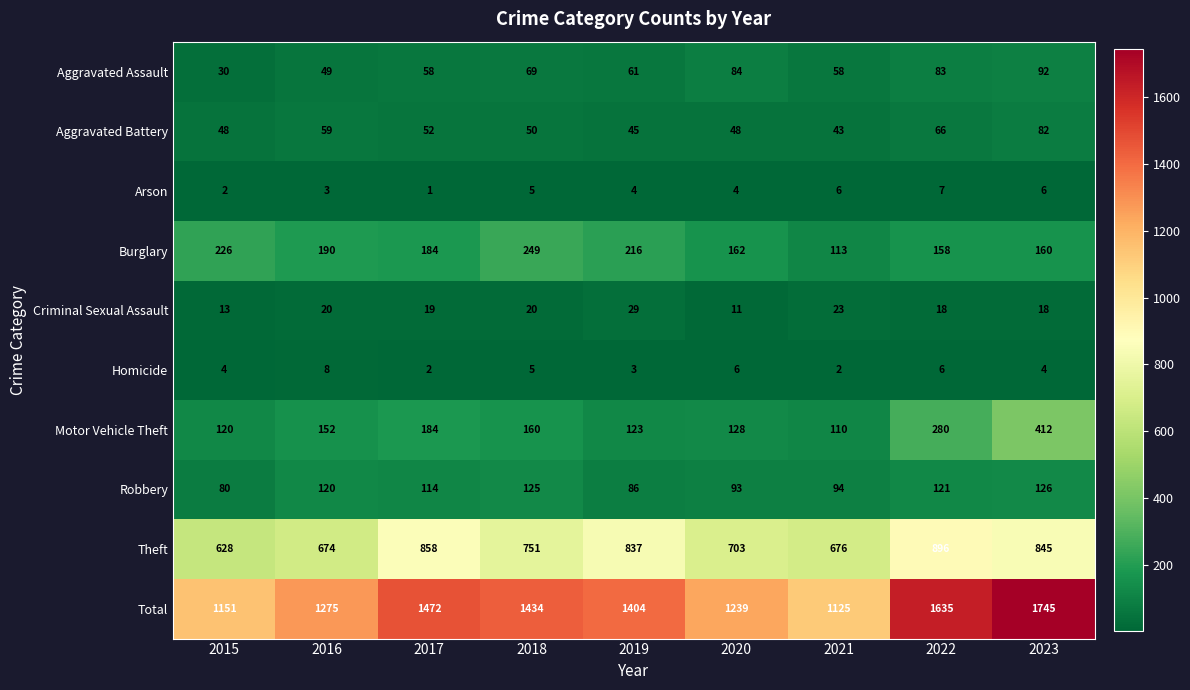

At which label is Theft closest to 762?

2018